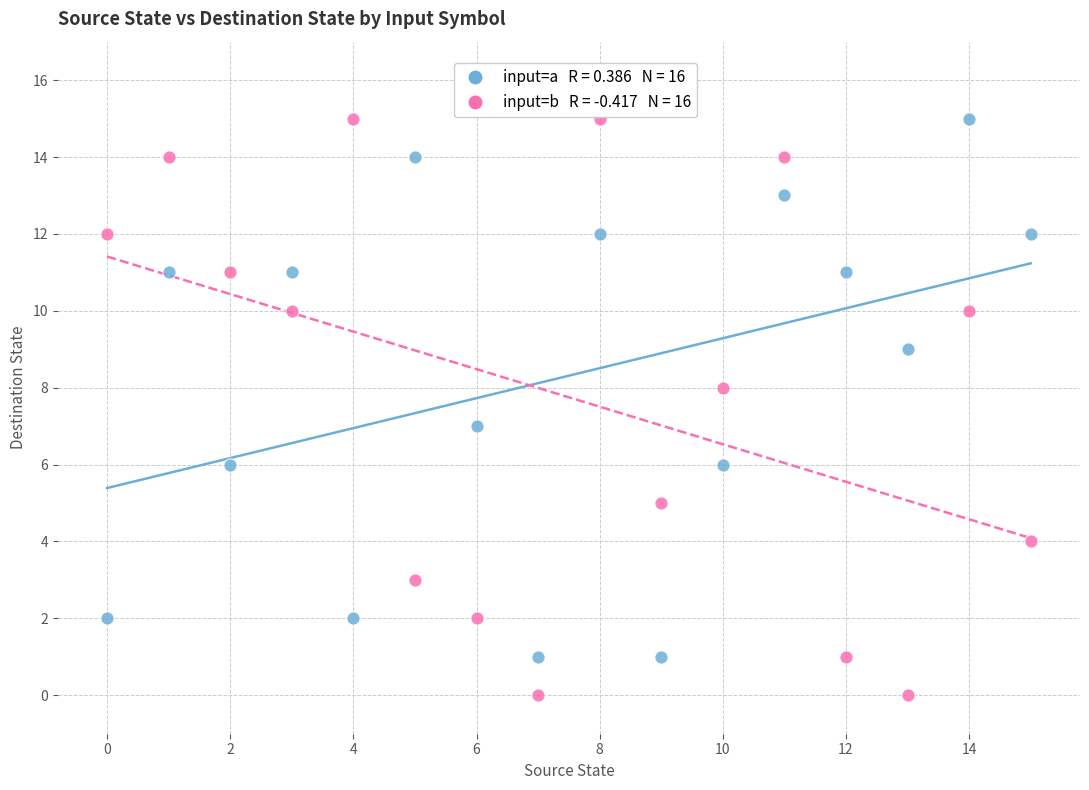

Across all data points, what is the range of Y values (max minus min)?

15